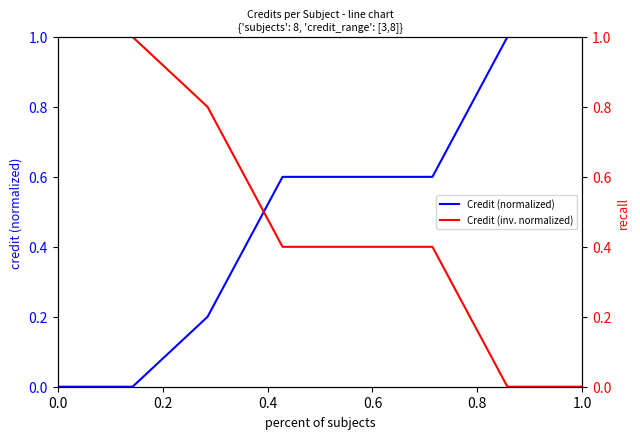

What is the maximum value for Credit (normalized)?

1.0